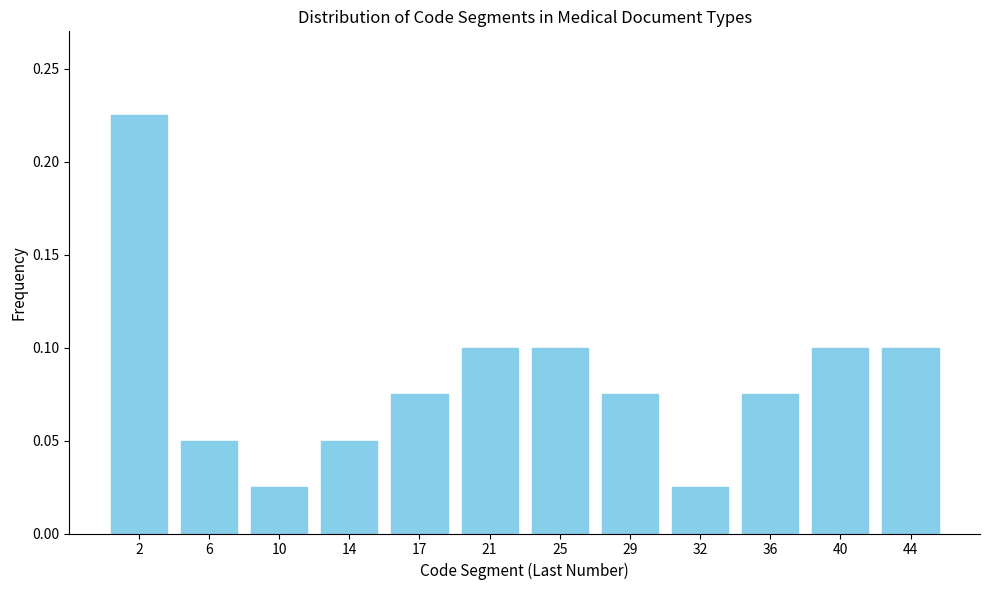

True or false: the data shows 0.1 at 40.

True